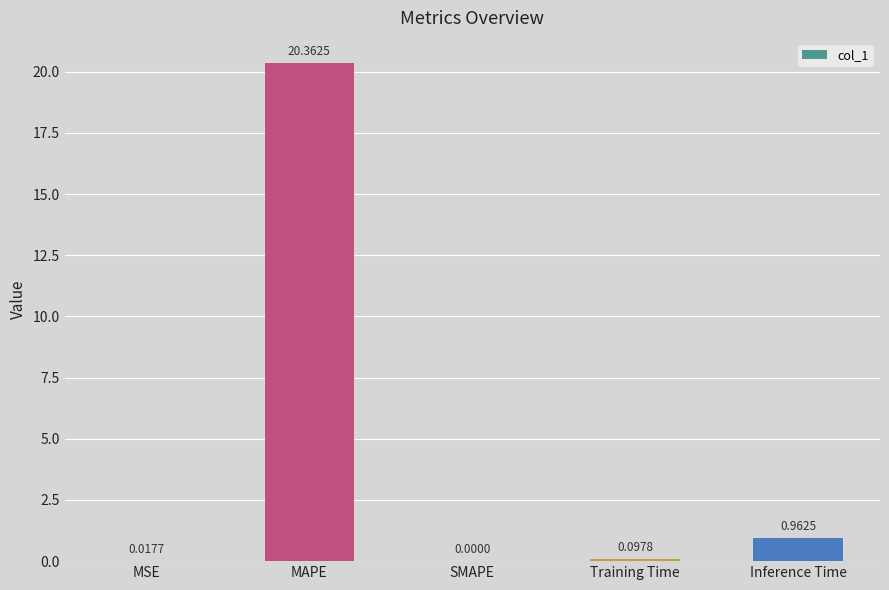

What is the greatest value displayed?

20.4